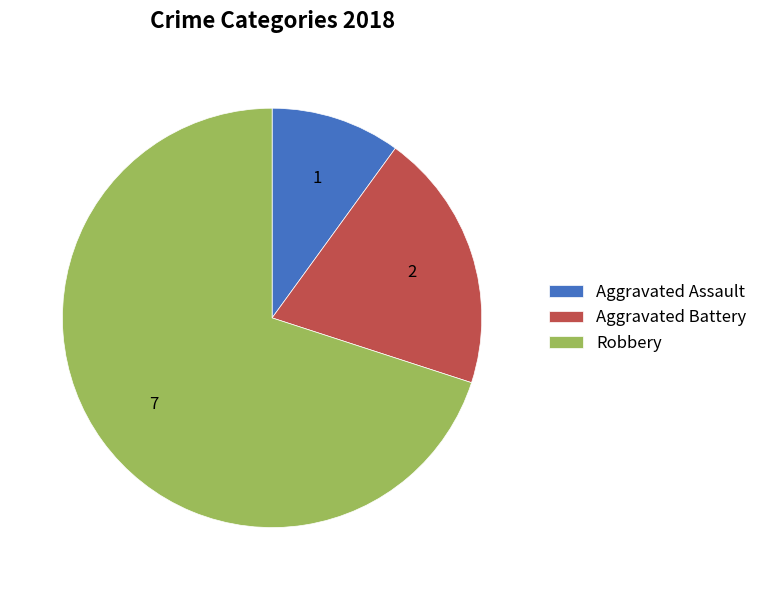

Is Robbery the majority of the pie?

Yes